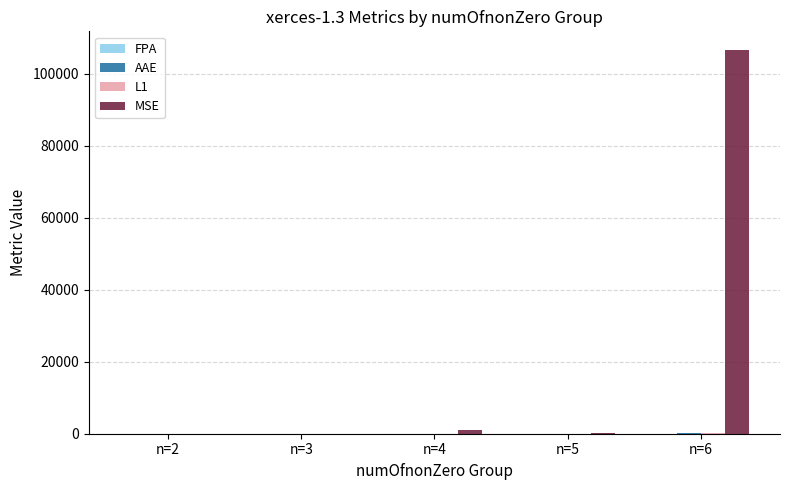

At which category is the sum across all series the highest?

n=6